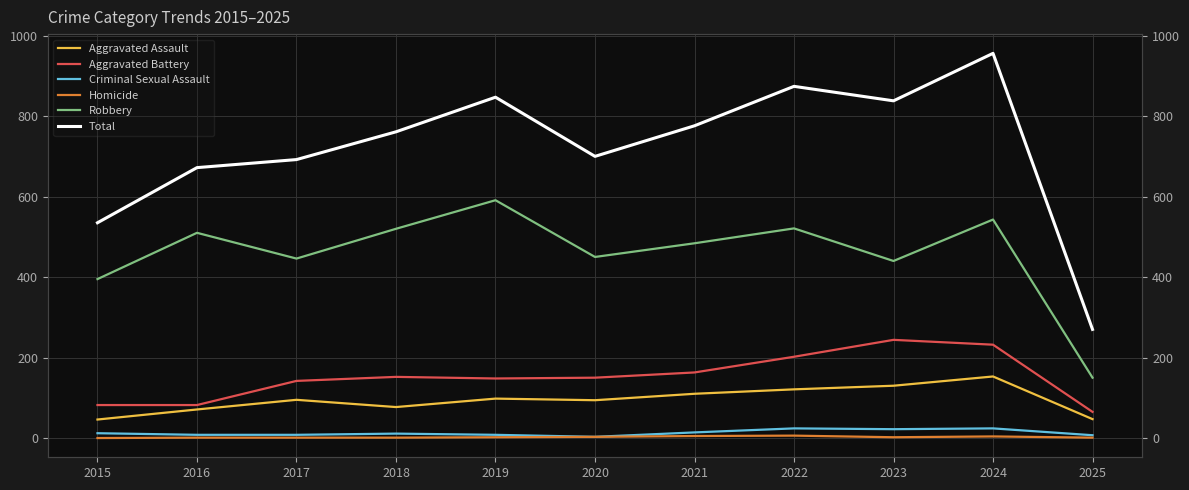

The Robbery series shows 446 at 2017. True or false?

True